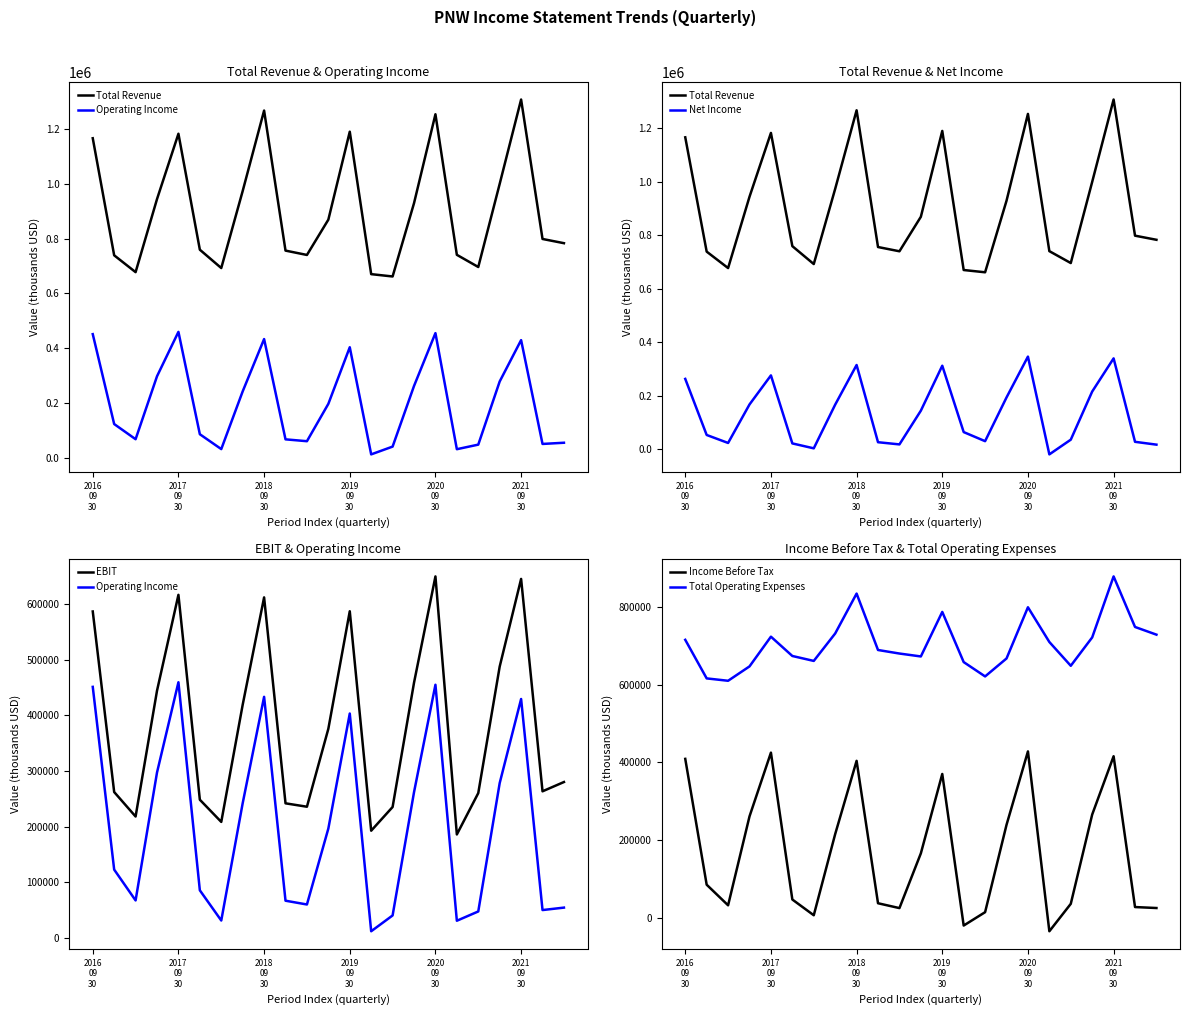

How many categories are shown in the chart?

23